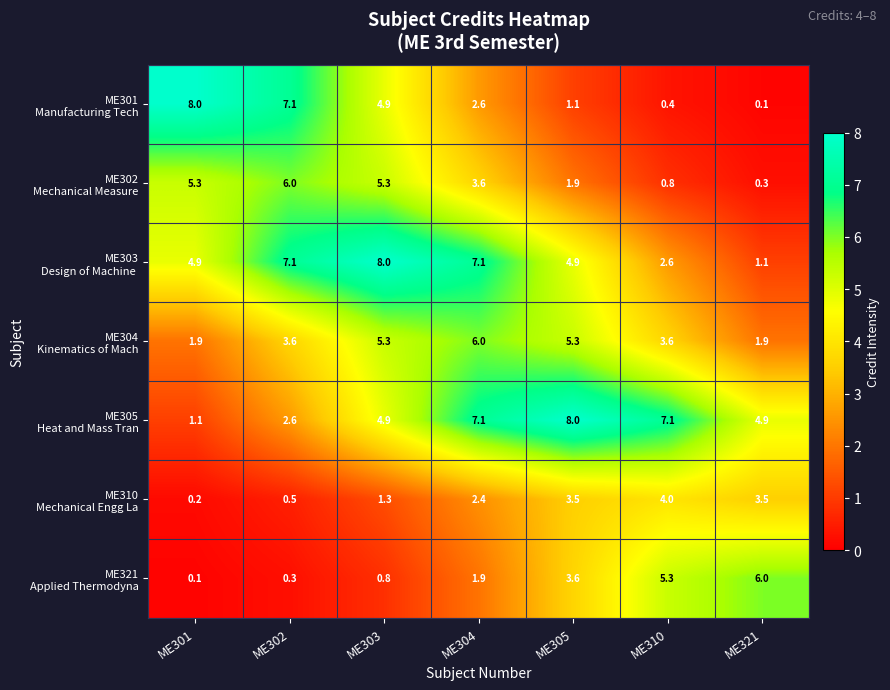

What is the maximum value shown in the chart?

8.0